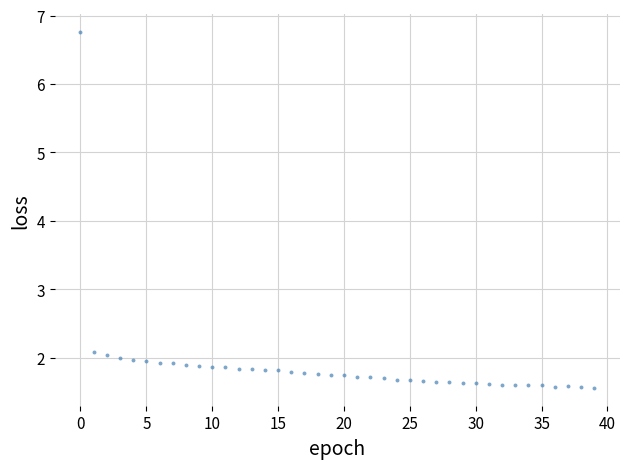

What is the range of Y values (max minus min)?

5.2